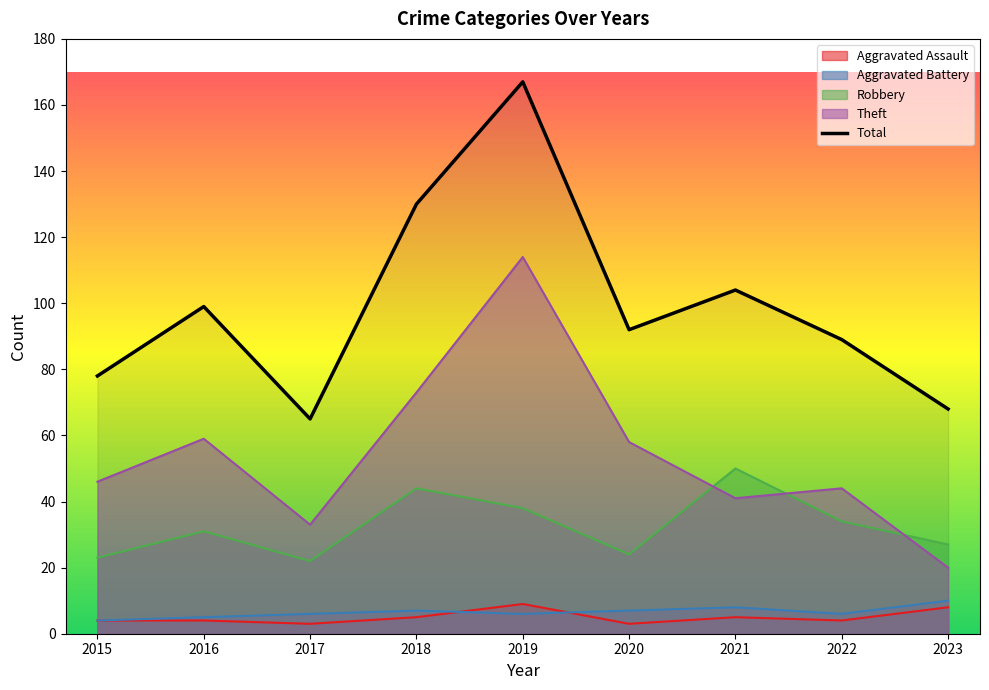

What is the smallest value displayed?

3